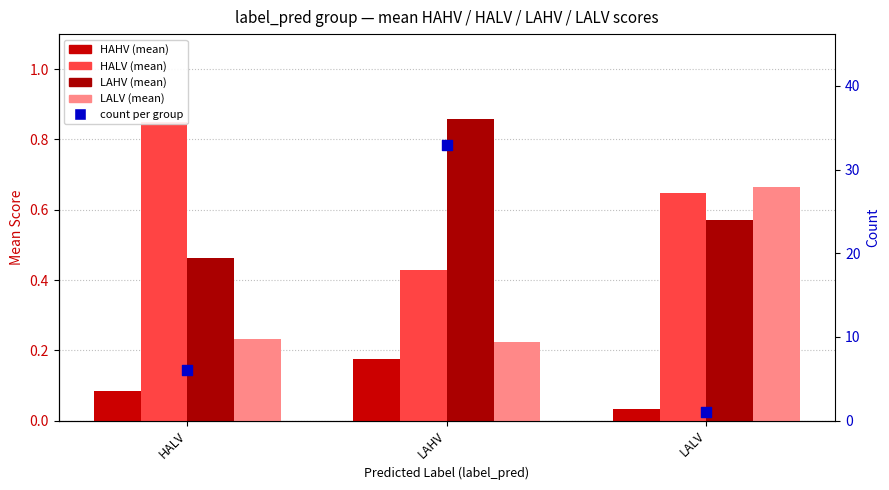

What are all the series names shown in the legend?

HAHV, HALV, LAHV, LALV, count